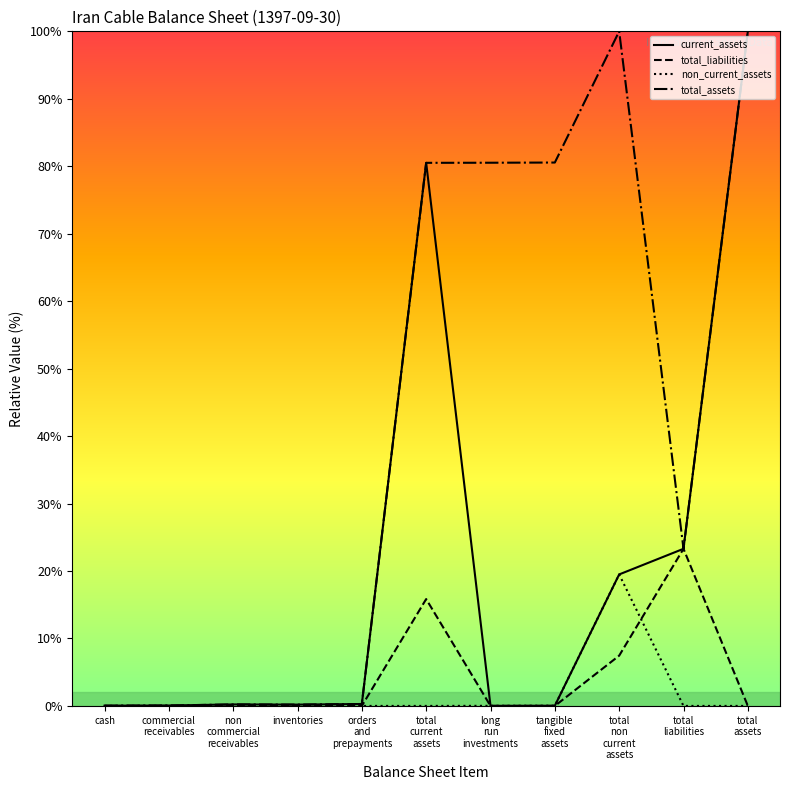

At which label does total_assets first exceed 23?

total
current
assets